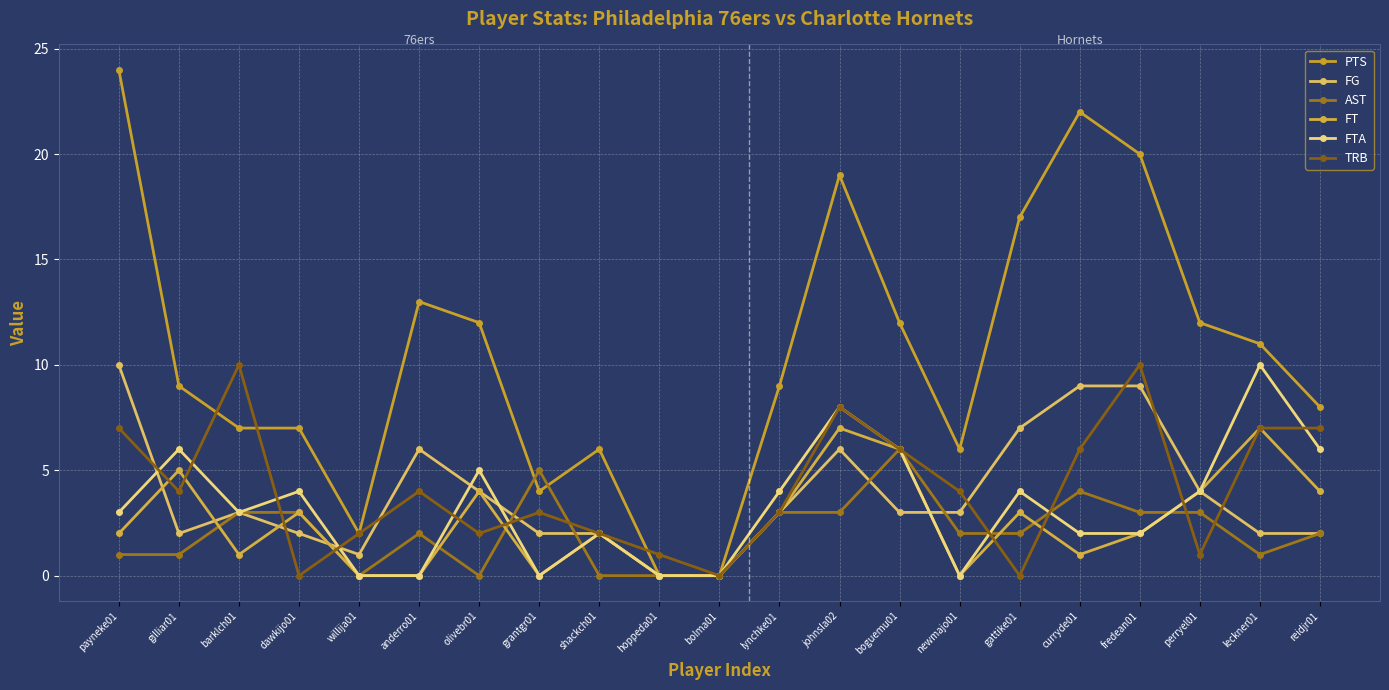

Is it true that FT equals 0 at bolma01?

True